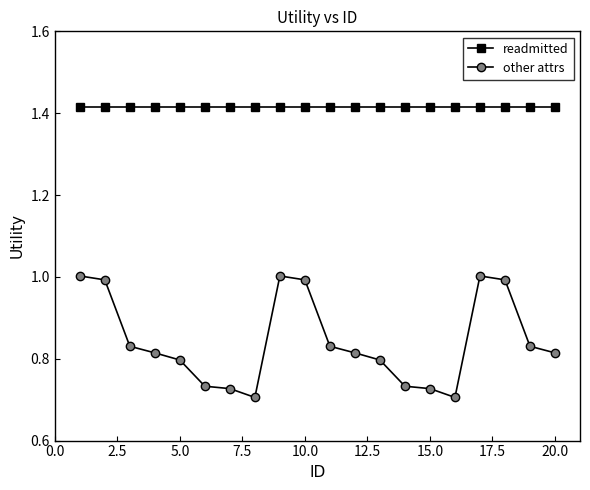

True or false: other attrs has more than 0 points higher than both neighbors.

True